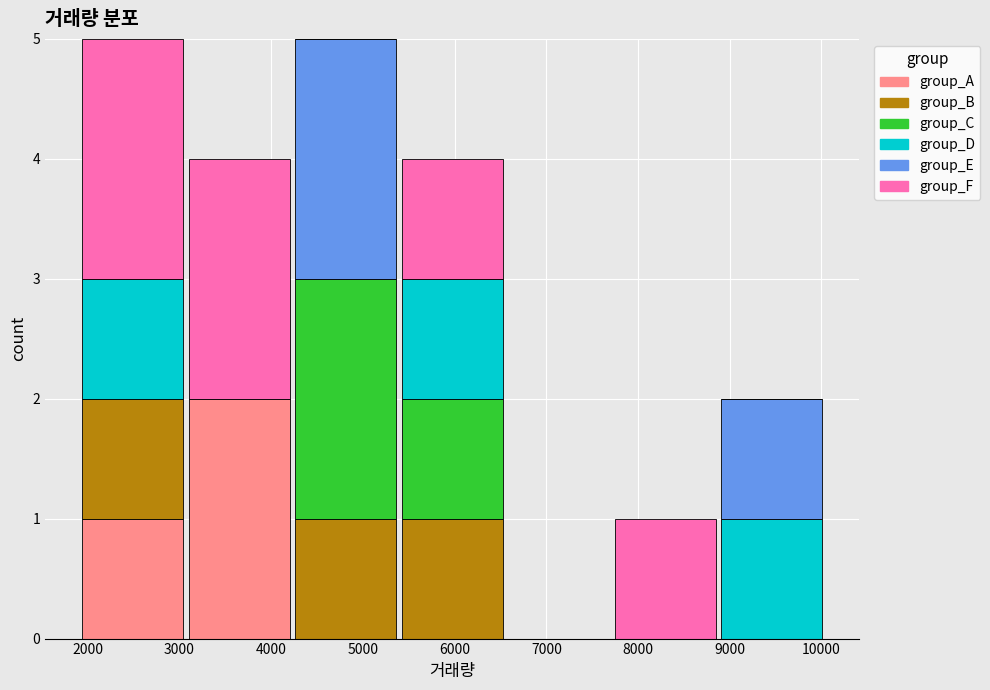

Reading left to right, list every stacked bar in this chart as the range it spans on the x-axis followed by its total height. Neither the bar edges nor the heights are printed on the chart, so give them approximately, as read against the axes.

1900 to 3100: 5
3100 to 4200: 4
4200 to 5400: 5
5400 to 6600: 4
6600 to 7700: 0
7700 to 8900: 1
8900 to 10000: 2